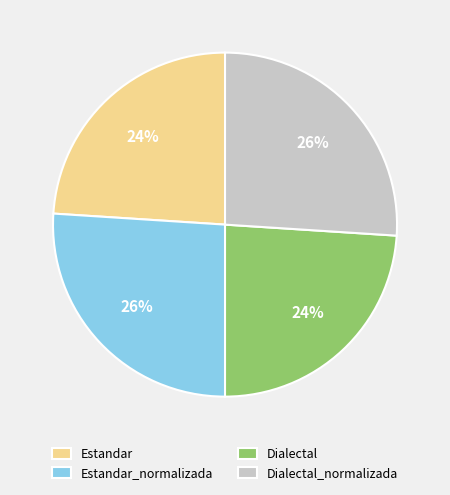

To the nearest percent, what is the difference between the largest and smallest slice percentages?

2%